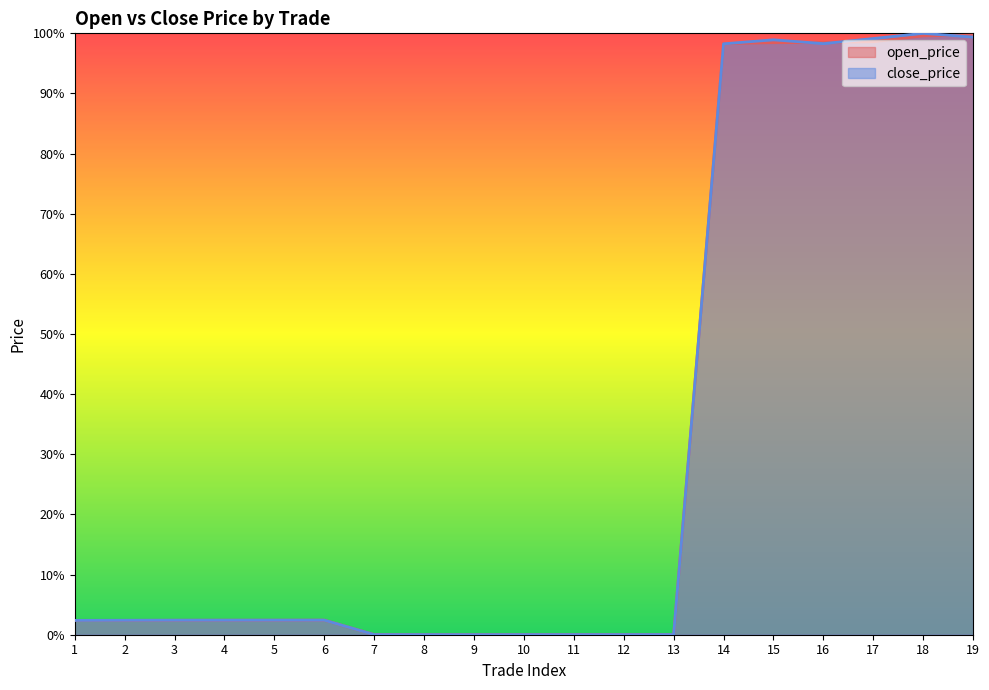

What is the value of the close_price point at the 1st from the left?

2.4